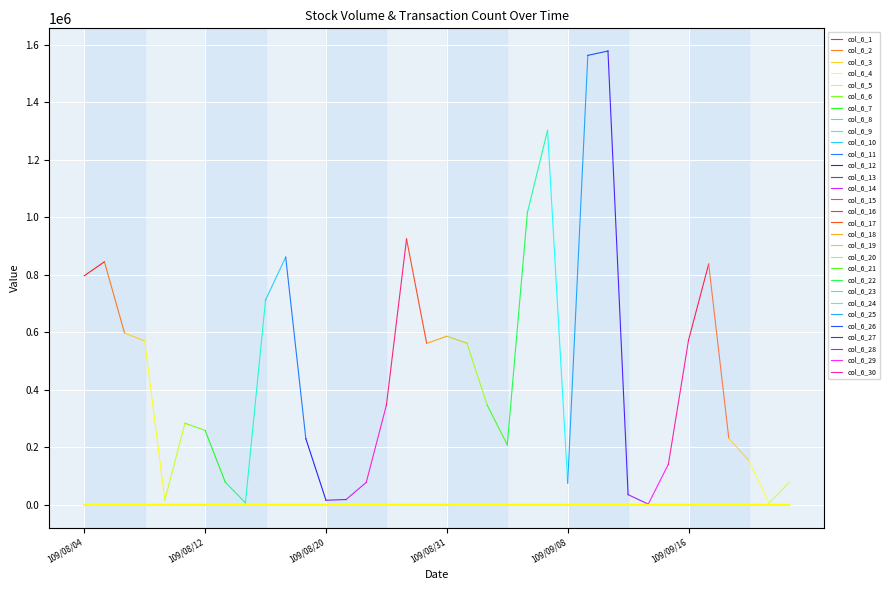

Which has a higher value, 109/08/07 or 109/09/01?

109/09/01